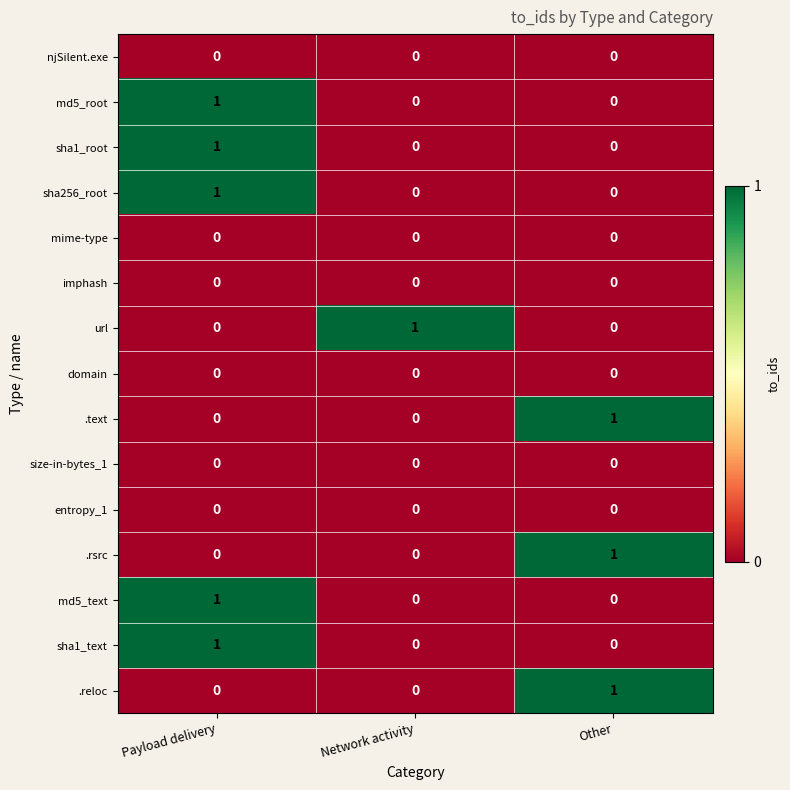

Is it true that sha1_root equals 0 at Network activity?

True